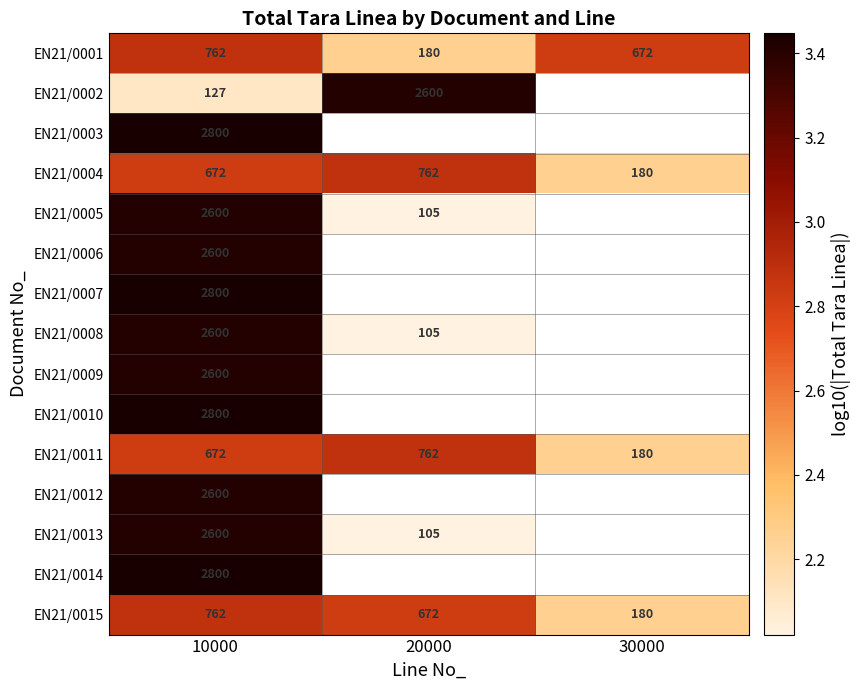

Is the value of EN21/0010 at 10000 greater than the value of EN21/0001 at 20000?

Yes